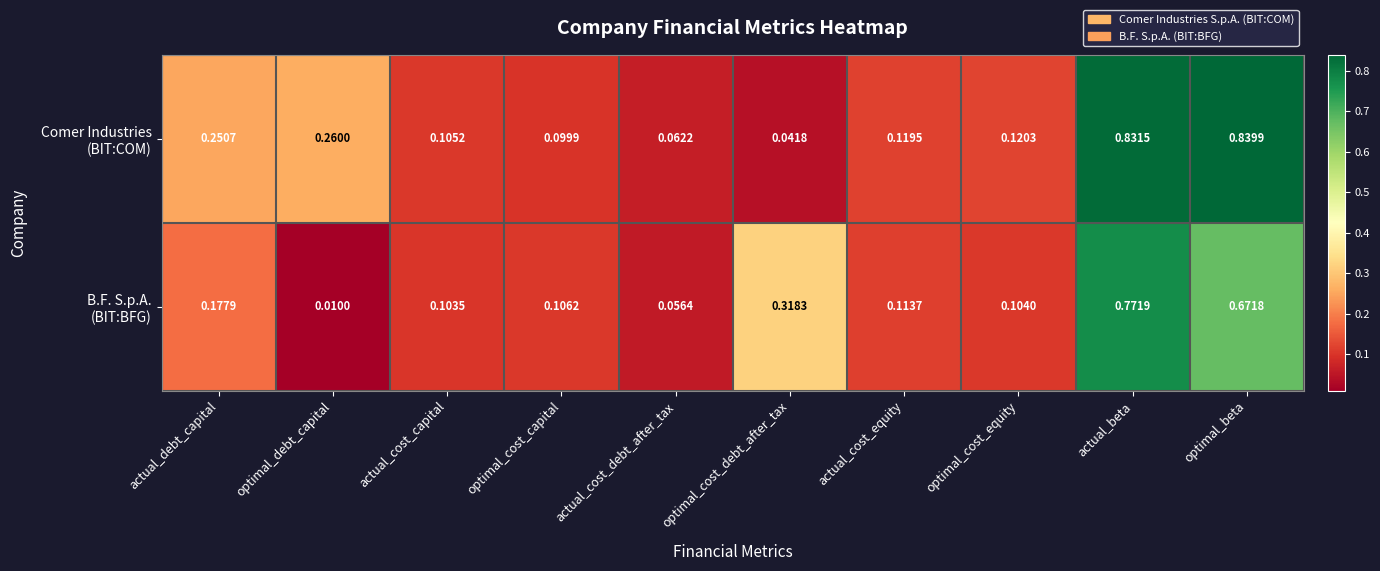

At which category is the sum across all series the highest?

actual_beta